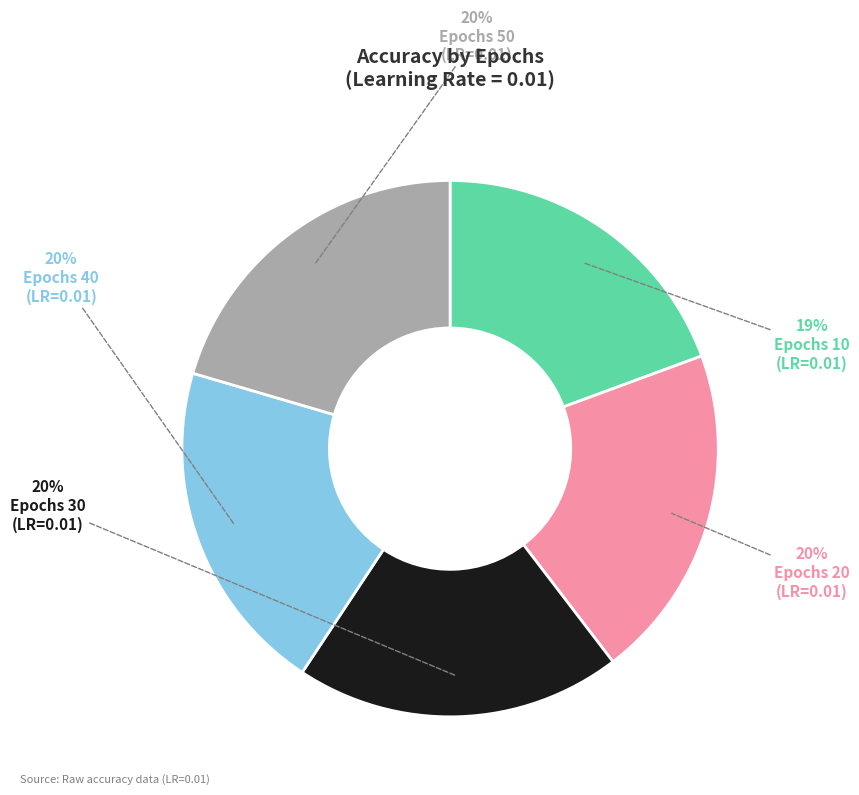

To the nearest percent, what is the difference between the largest and smallest slice percentages?

1%